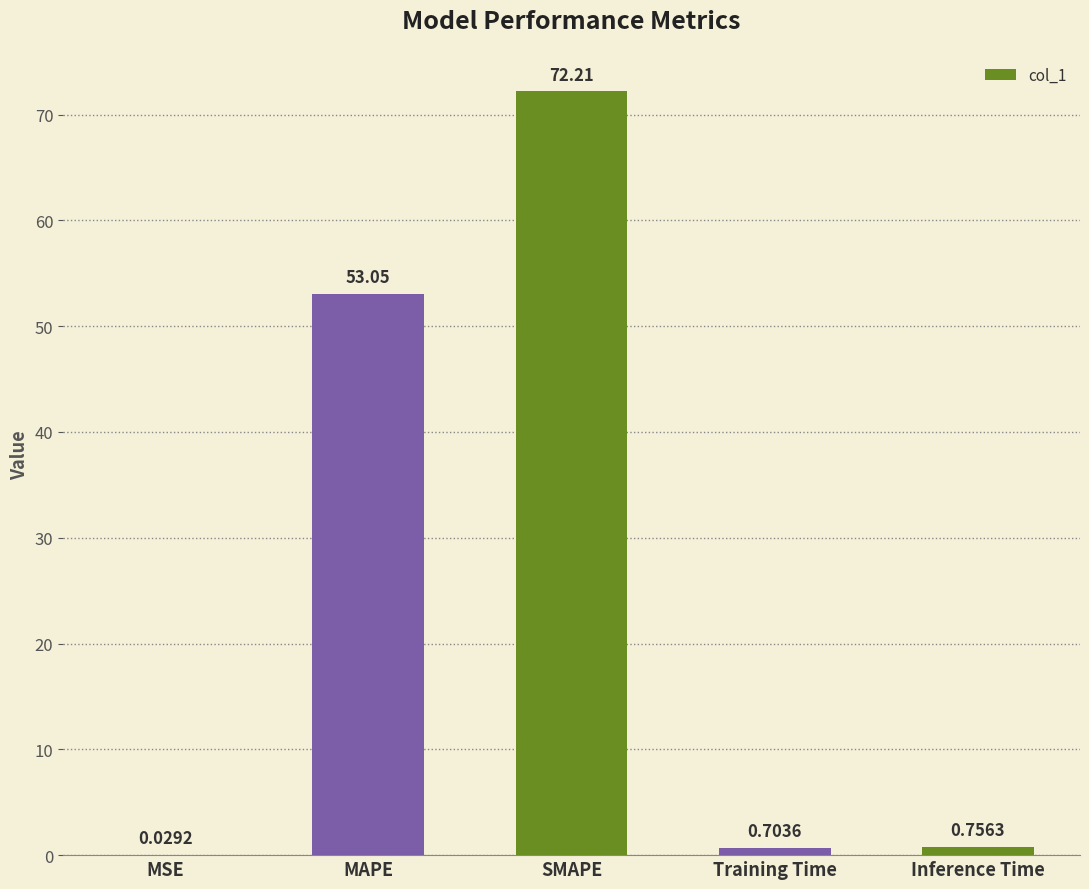

What is the sum of all values?

126.8